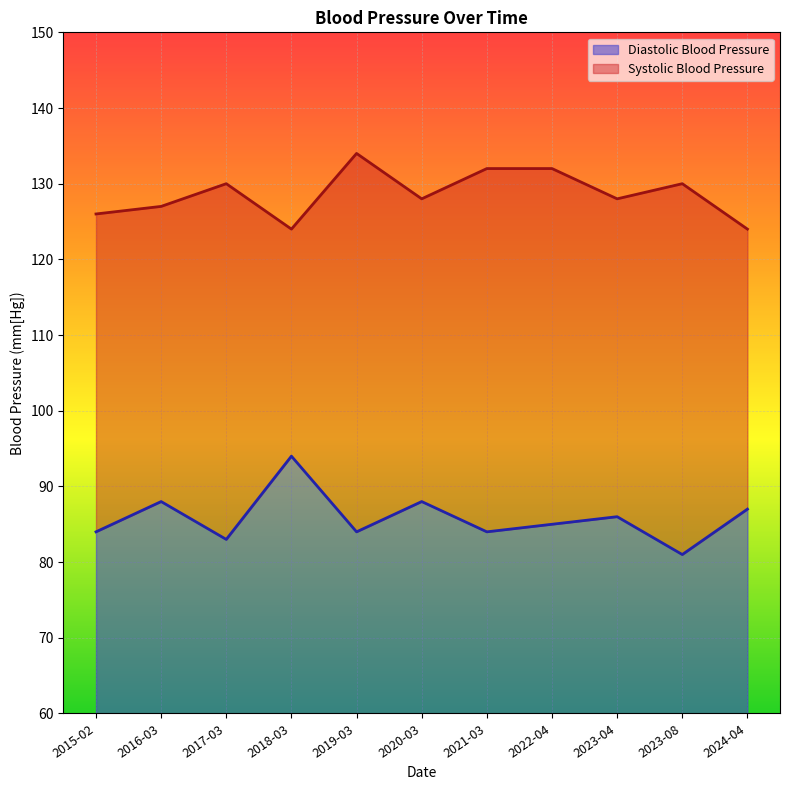

What is the average value of the Diastolic Blood Pressure series?

26